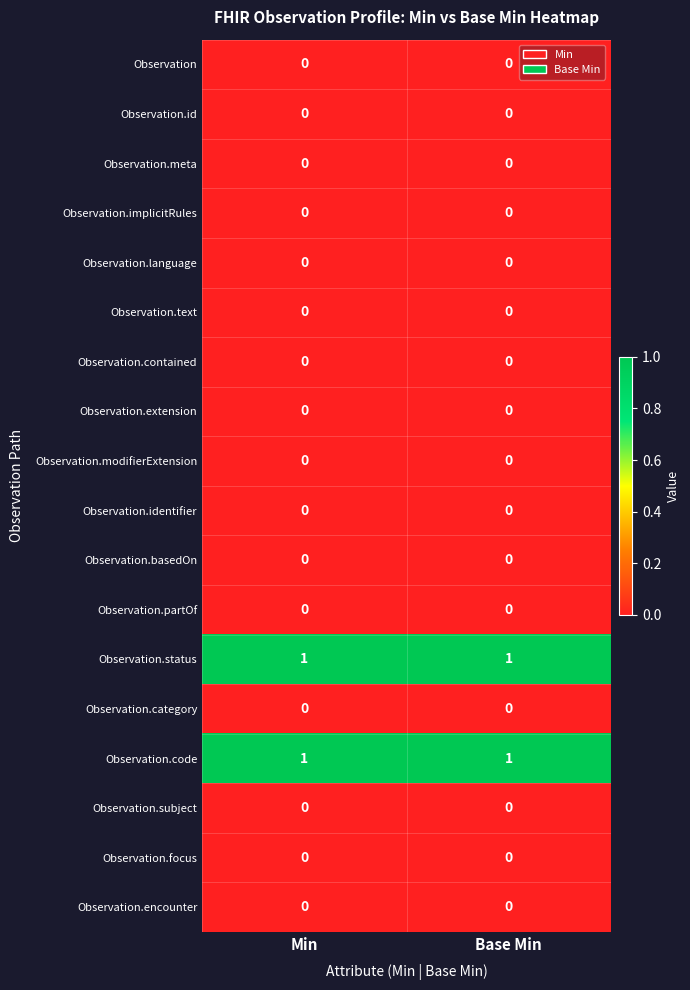

Is the value of Observation.status at Min greater than the value of Observation.modifierExtension at Min?

Yes